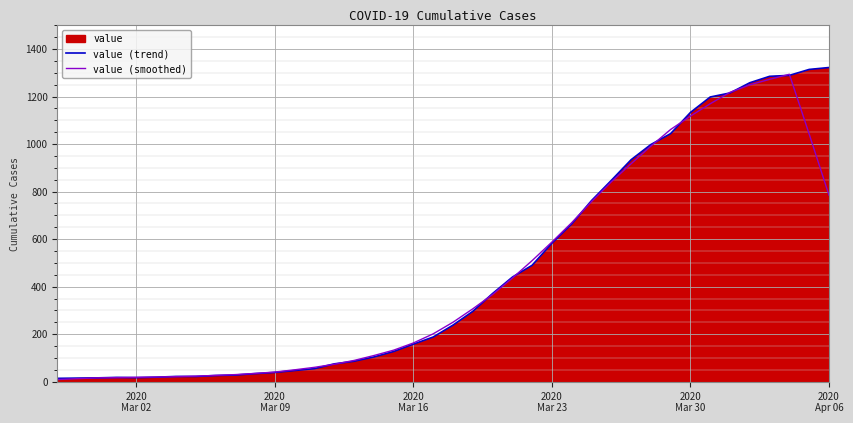

What is the maximum value for value (trend)?

1322.0